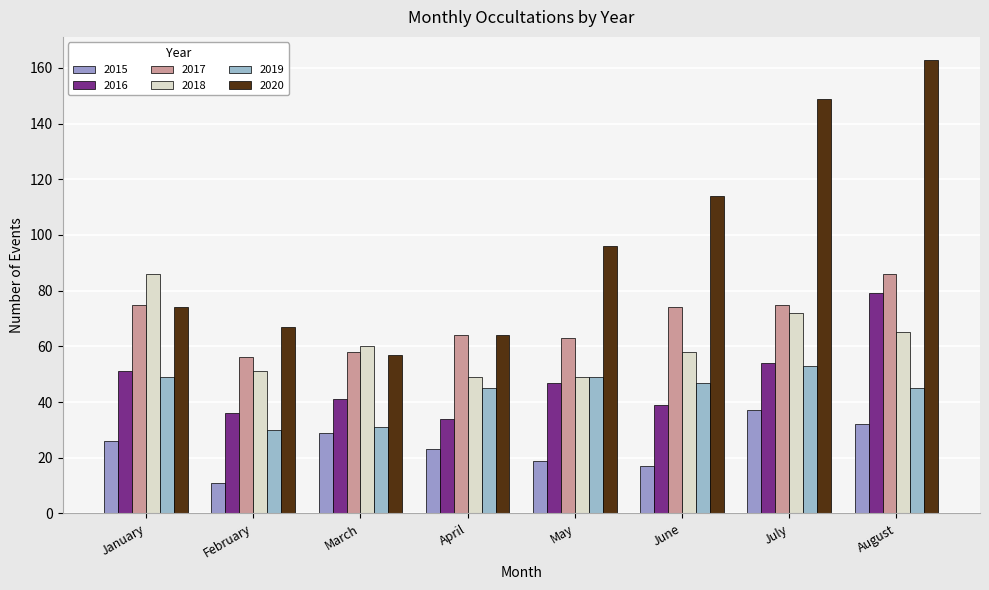

What is the difference between the maximum and minimum values in the 2016 series?

45